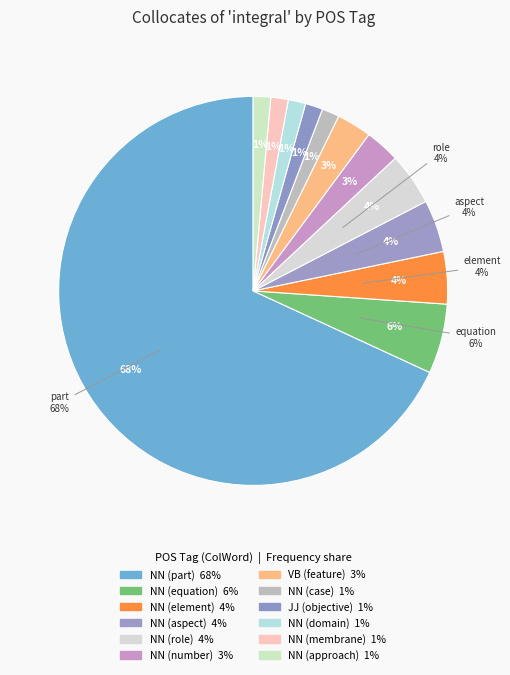

To the nearest percent, what is the average slice percentage?

8%